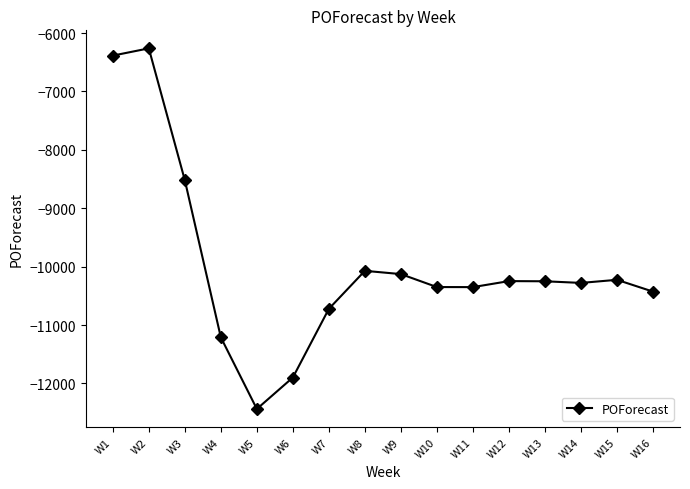

How many distinct data groups are displayed?

1